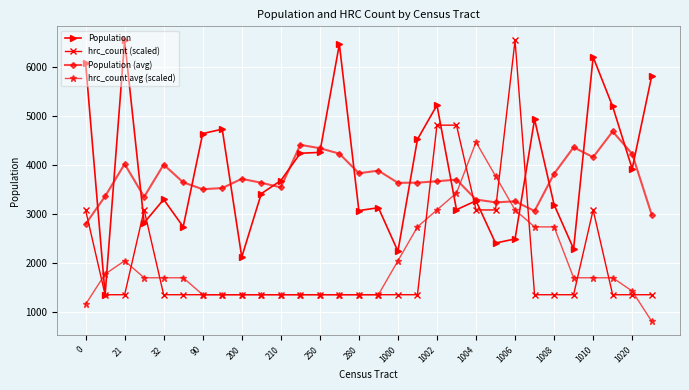

What are all the series names shown in the legend?

Population, hrc_count (scaled), Population (avg), hrc_count avg (scaled)